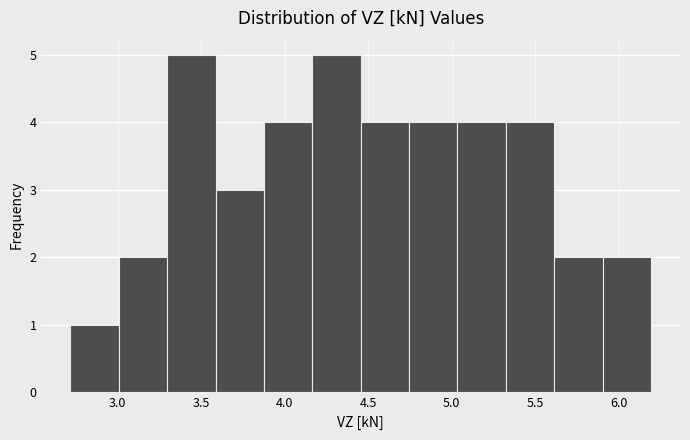

Reading left to right, transcribe this chart: for each bar, give the range it covers on the x-axis and its height. Neither the bar edges nor the heights are printed on the chart, so give them approximately, as read against the axes.

2.70 to 3.00: 1
3.00 to 3.30: 2
3.30 to 3.60: 5
3.60 to 3.90: 3
3.90 to 4.15: 4
4.15 to 4.45: 5
4.45 to 4.75: 4
4.75 to 5.05: 4
5.05 to 5.30: 4
5.30 to 5.60: 4
5.60 to 5.90: 2
5.90 to 6.20: 2